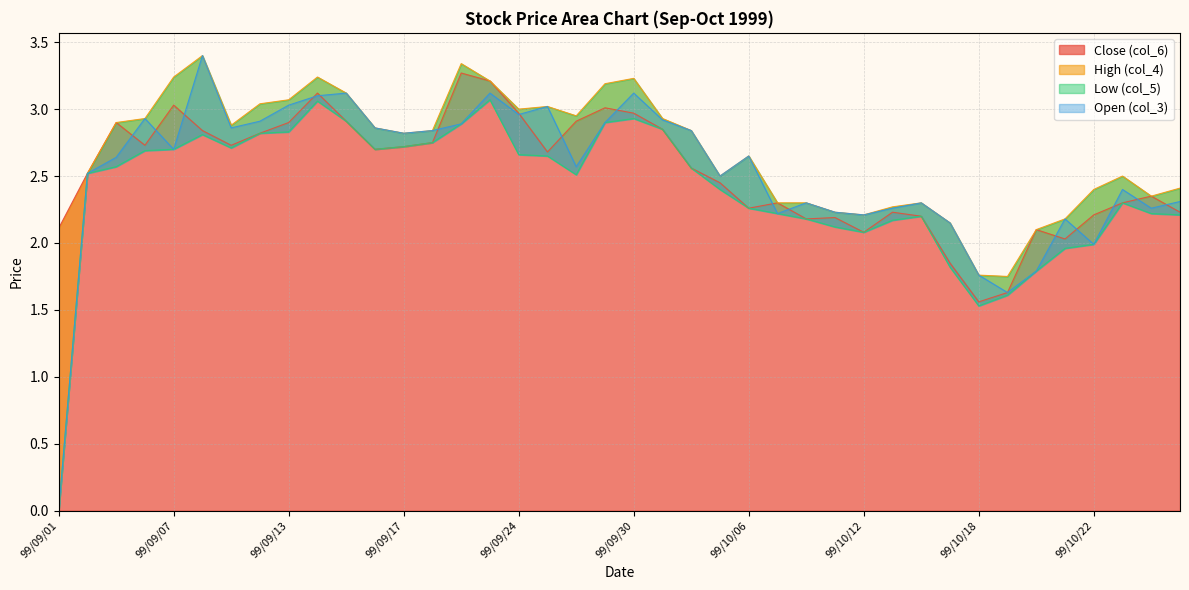

What value does the Close (col_6) series have at 99/10/06?

2.3